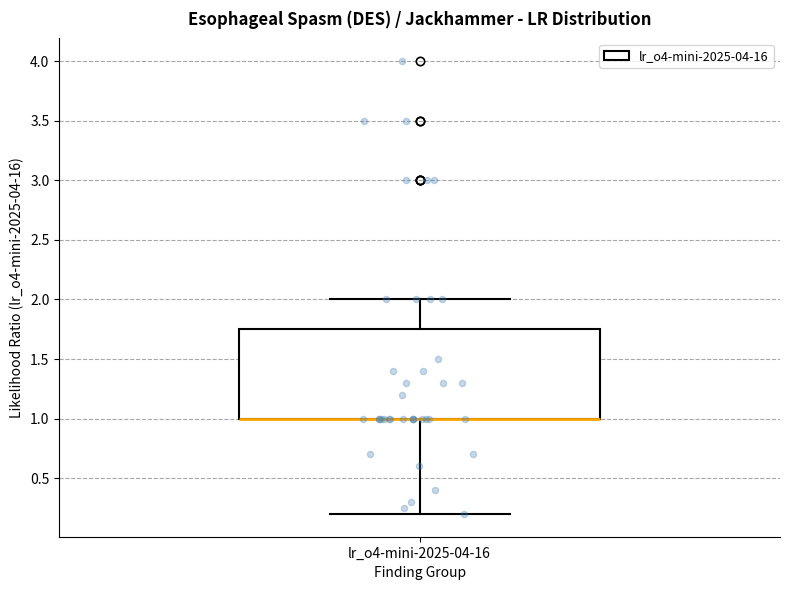

Where is the lower edge of the box for lr_o4-mini-2025-04-16 on the y-axis? The values are not printed on the chart, so give them approximately, as read against the axis.

1.00